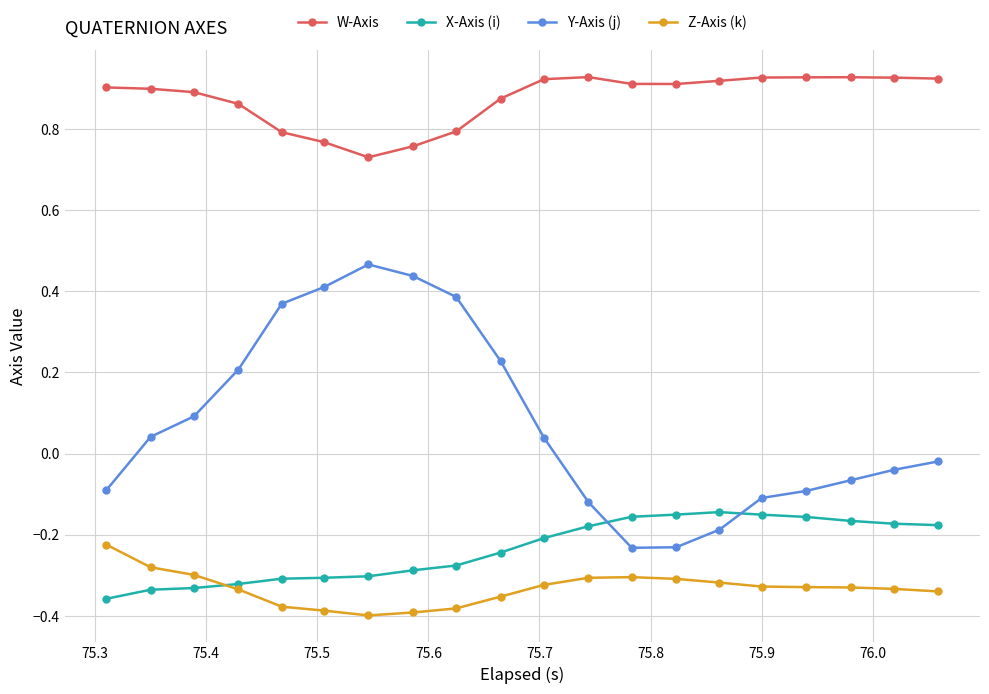

Which series has the largest total across all categories?

W-Axis